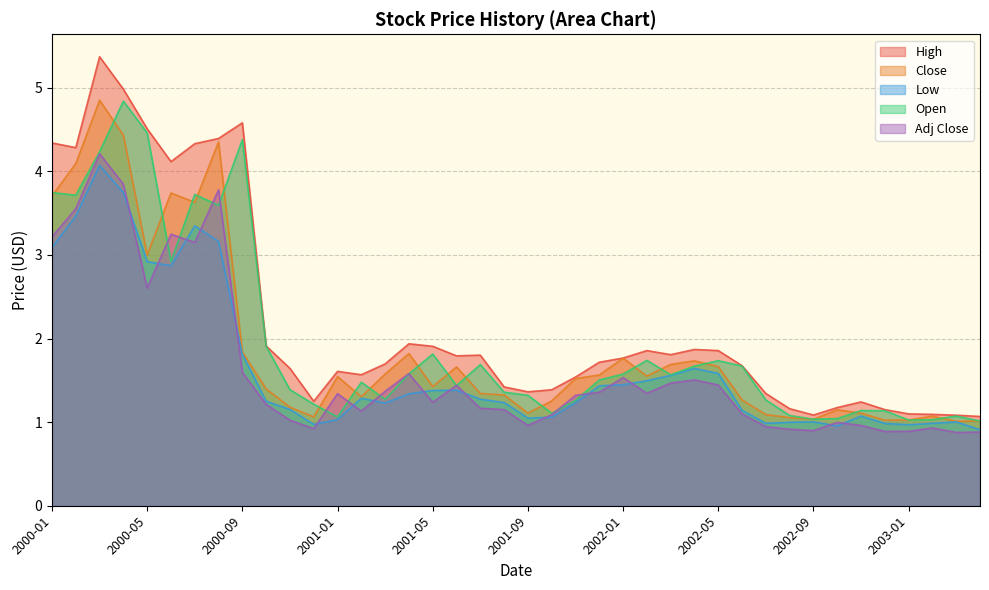

The Open series shows 0.7 at 2000-10. True or false?

False